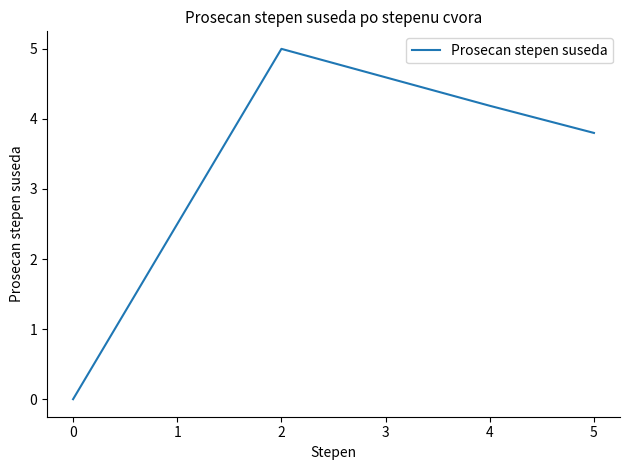

How many values are between 3 and 5?

3